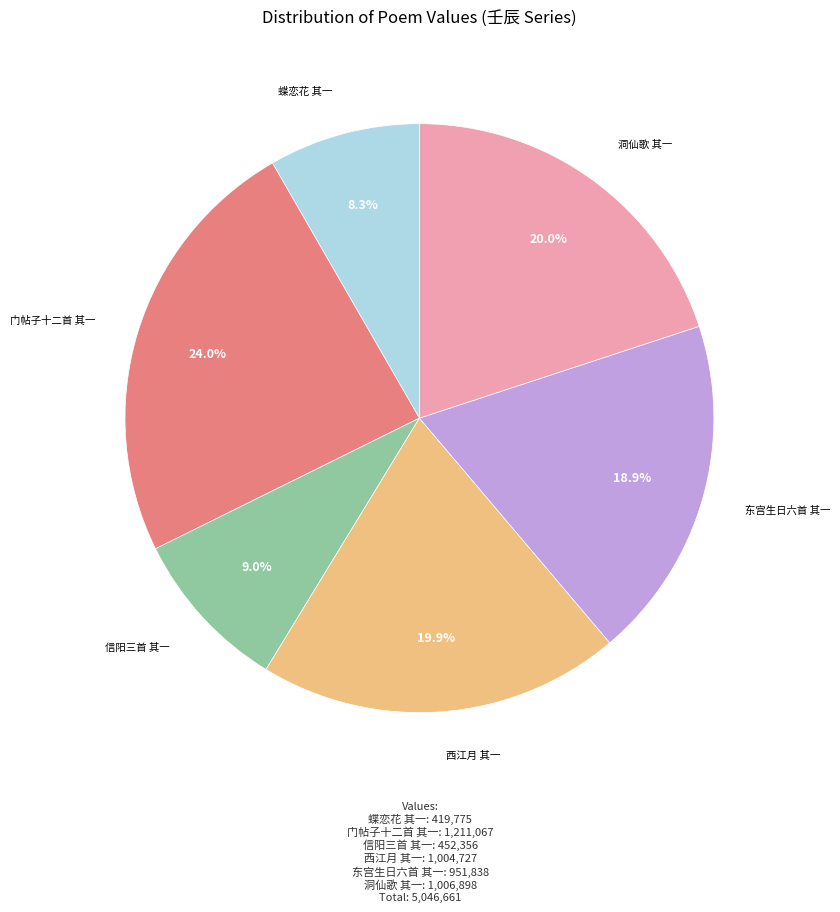

What percentage is NOT represented by 门帖子十二首 其一?

76.0%